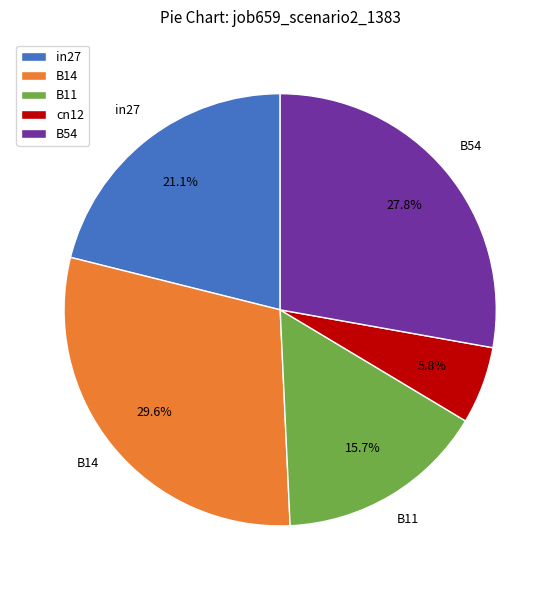

Is the sum of B11 and B14 greater than half?

No